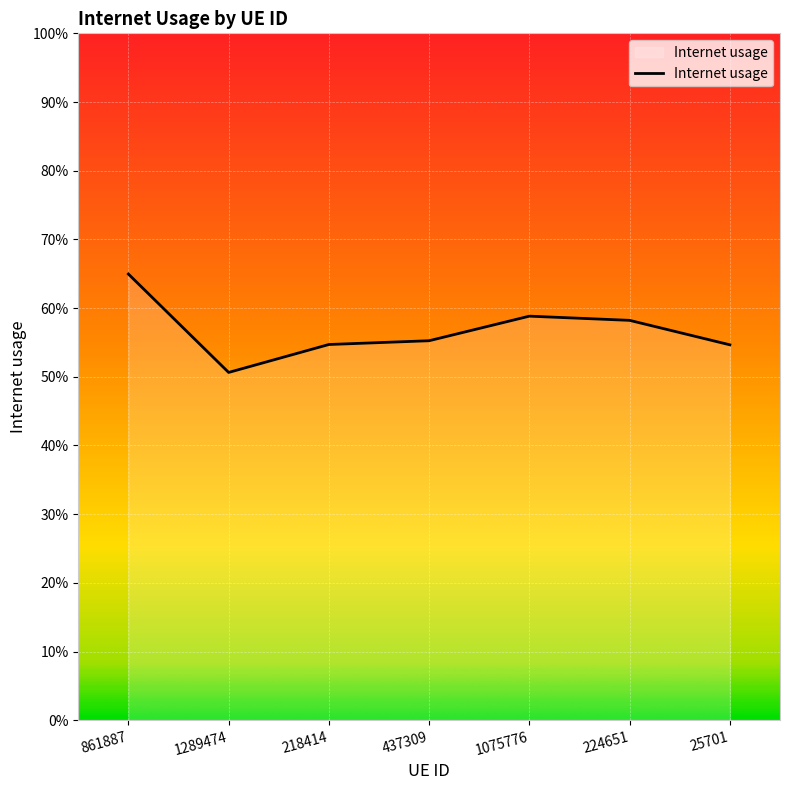

Is this an area chart (filled region under the line)?

Yes